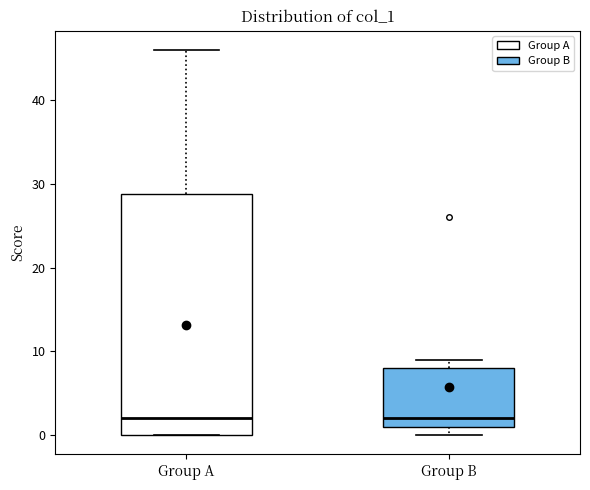

Reading left to right, read every box against the y-axis: the position of its median line, the range the box covers, and the ends of its whiskers. The values are not printed on the chart, so give them approximately, as read against the axis.

Group A: median 2, box 0 to 29, whiskers 0 to 46
Group B: median 2, box 1 to 8, whiskers 0 to 9